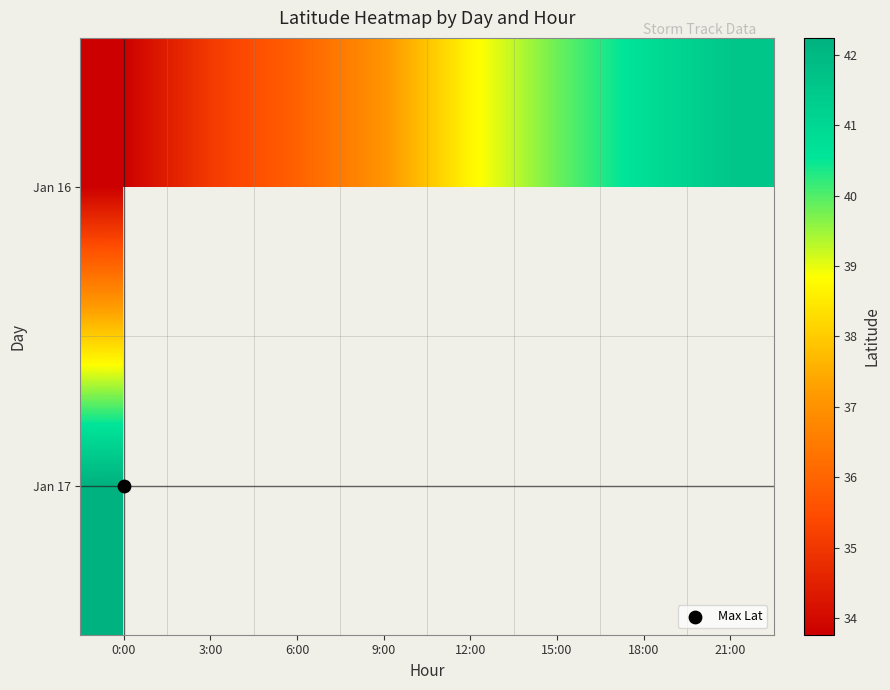

Is the value of Jan 16 at 15:00 greater than the value of Jan 17 at 9:00?

No